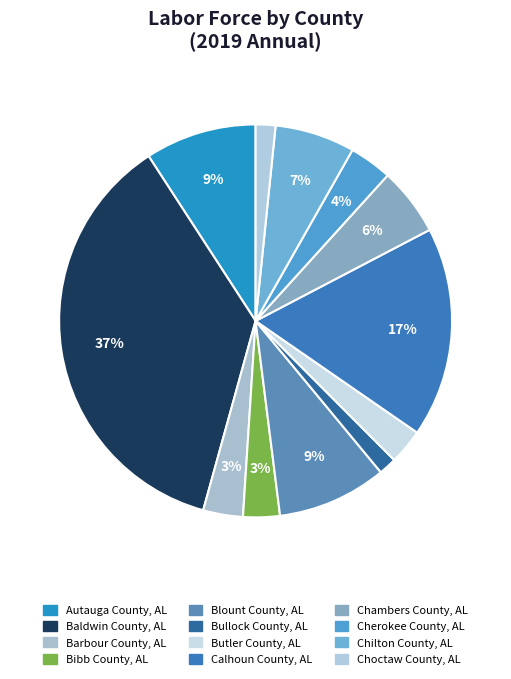

Approximately how many times larger is the value at Cherokee County, AL compared to Blount County, AL?

0.4